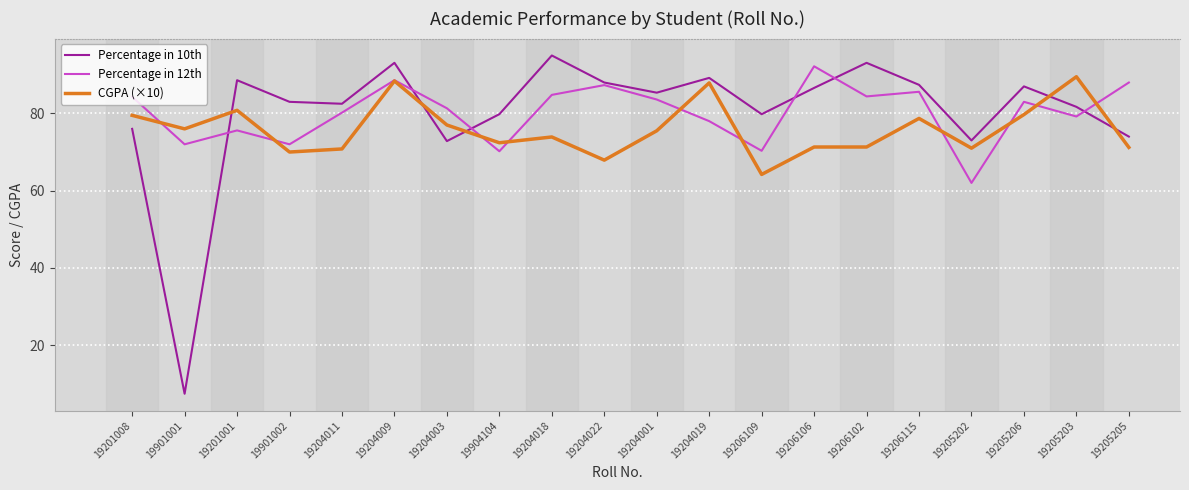

What is the approximate value of Percentage in 10th at 19205203?

81.7